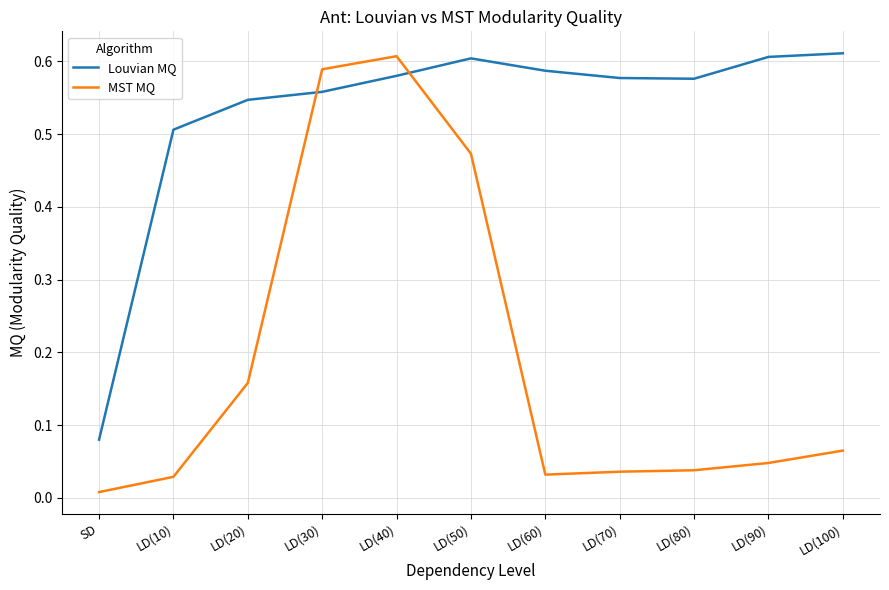

At LD(100), list the series in order from largest to smallest.

Louvian MQ, MST MQ